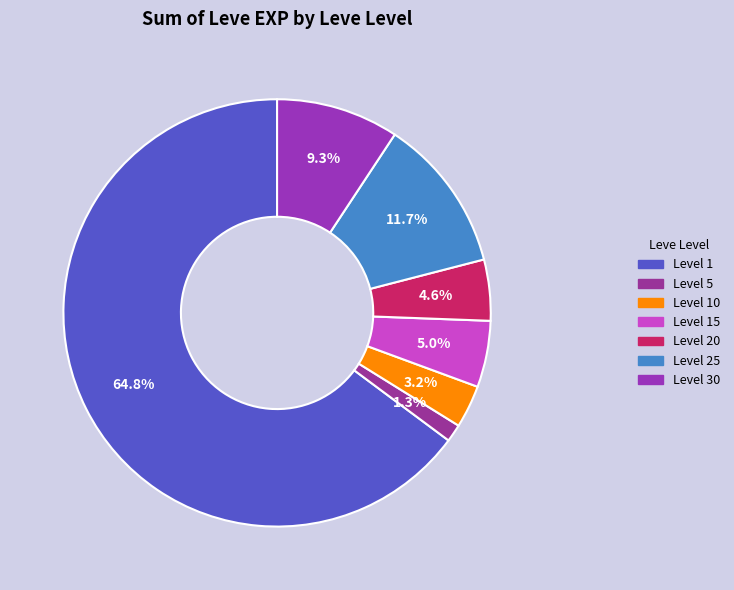

What is the smallest slice in the pie chart?

Level 5